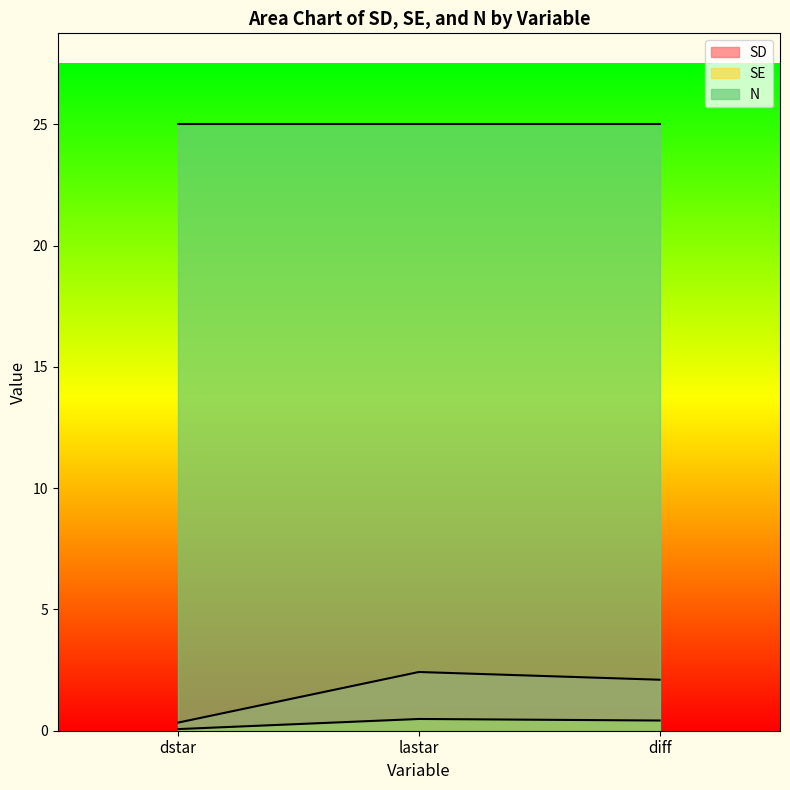

Which category has the lowest value in the SD series?

dstar